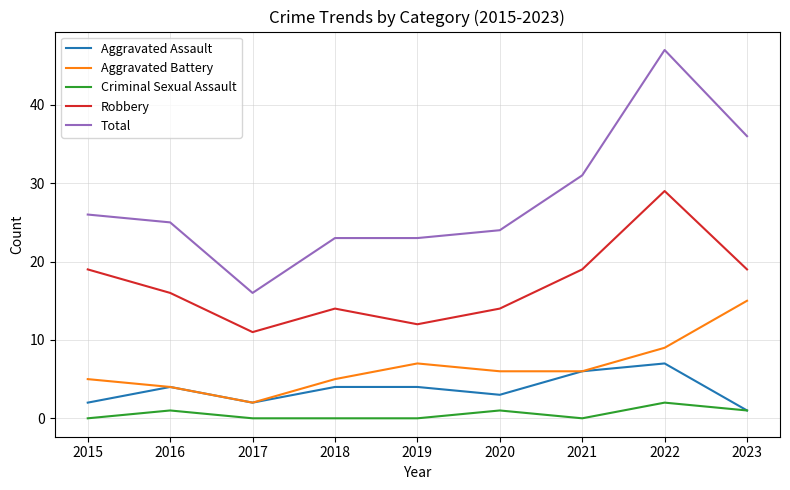

What is the total value across all series at 2015?

52